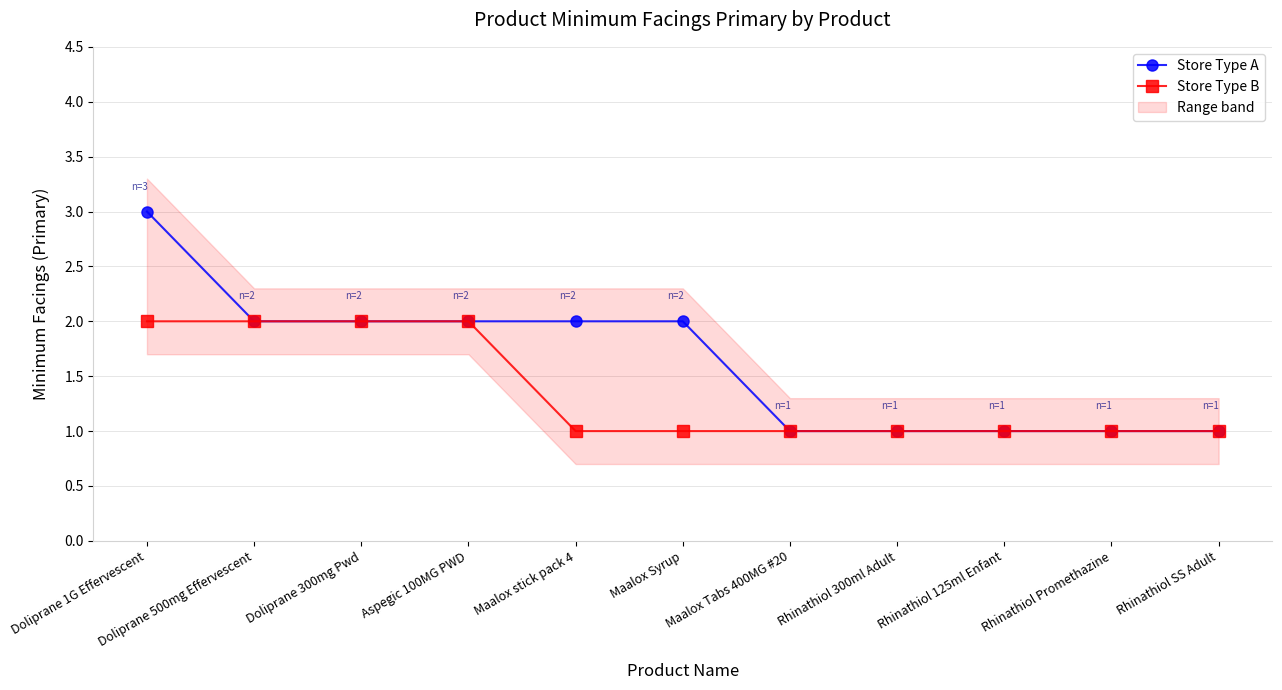

Reading left to right, what are all the values shown in this chart?

Store Type A: 3	2	2	2	2	2	1	1	1	1	1
Store Type B: 2	2	2	2	1	1	1	1	1	1	1